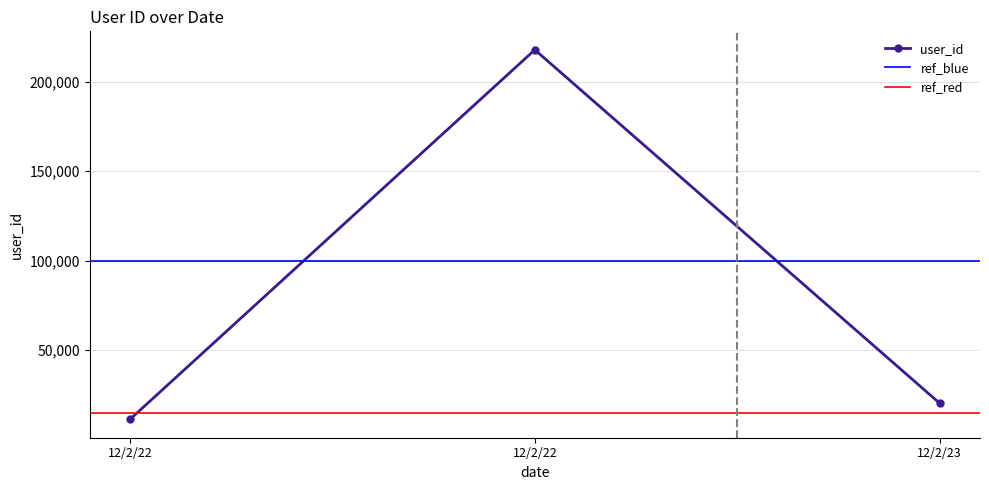

How many data points does each series have?

3